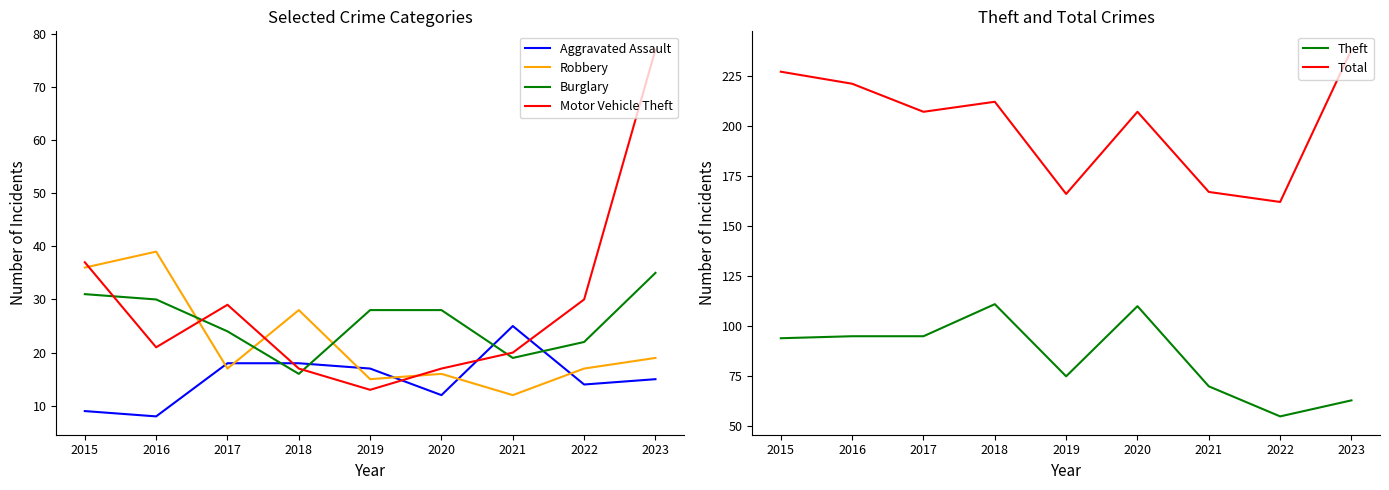

What is the difference between the Robbery values at 2022 and 2019?

2